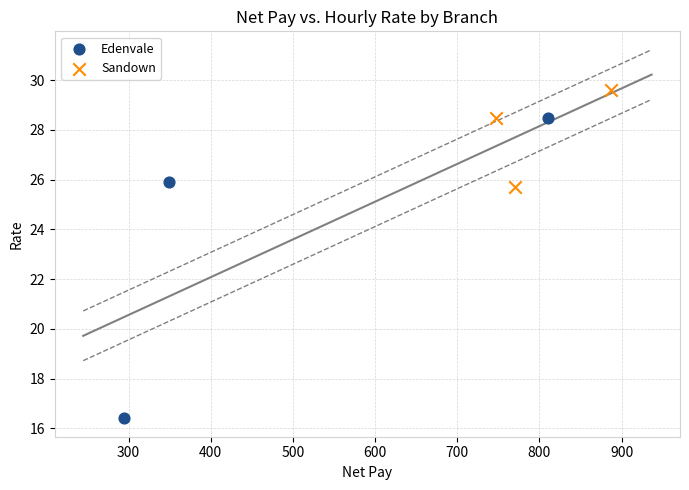

Which series has the widest spread of Y values?

Edenvale